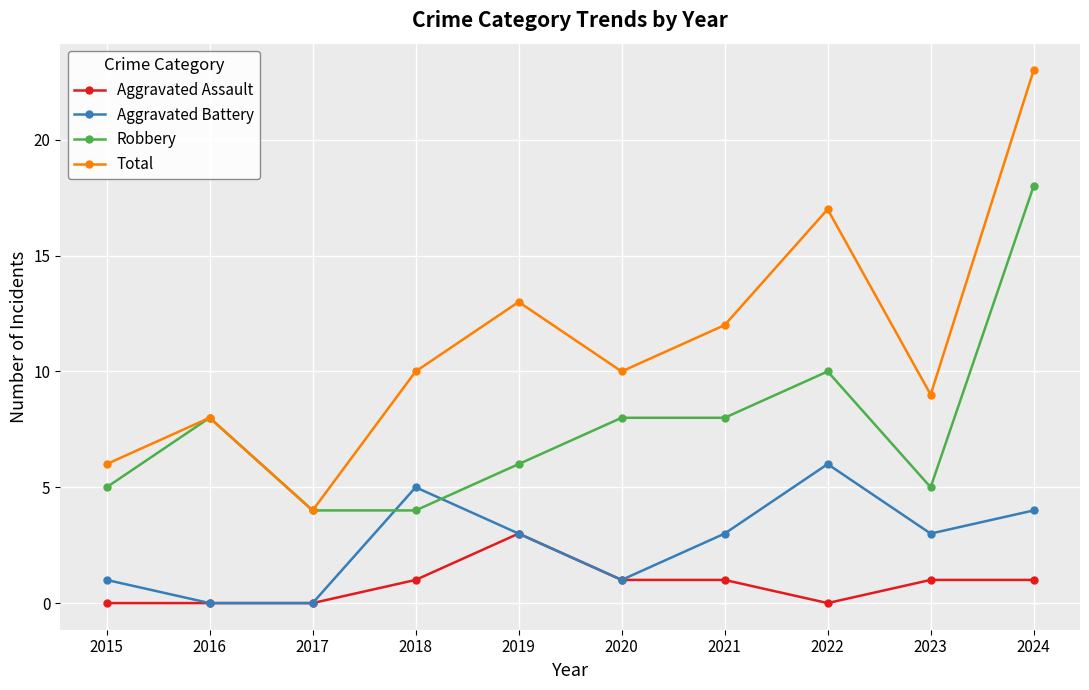

List the series in order of their overall mean, highest first.

Total, Robbery, Aggravated Battery, Aggravated Assault